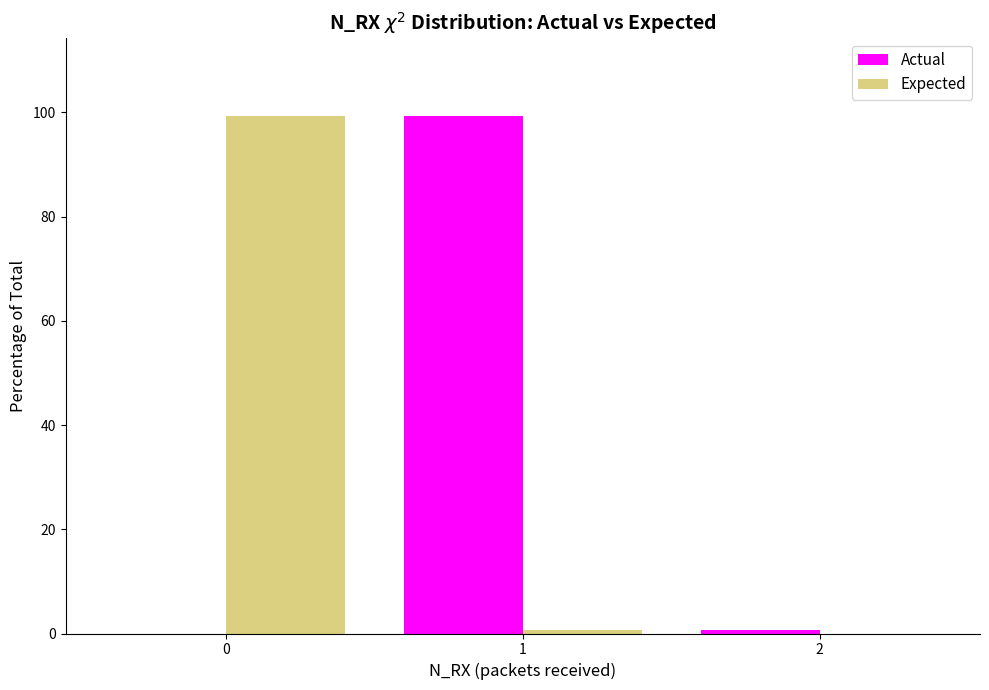

Reading right to left, transcribe all the data shown in this chart.

Actual: 2=0.6	1=99.4	0=0.0
Expected: 2=0.0	1=0.6	0=99.4